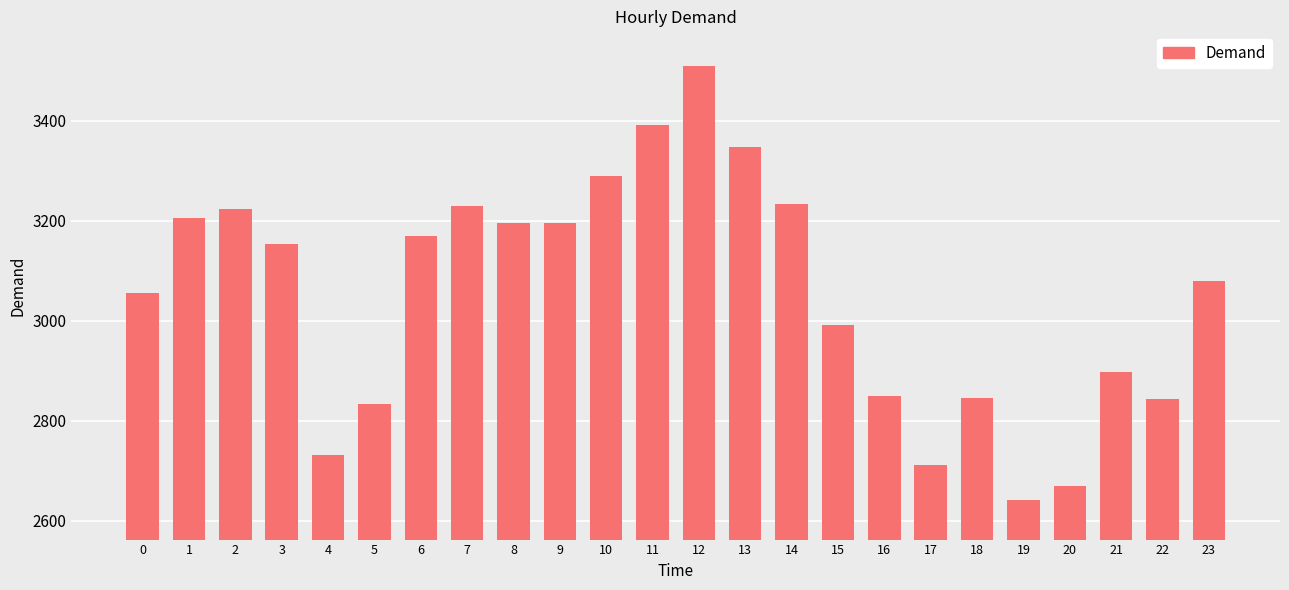

Read the value at 23.

3079